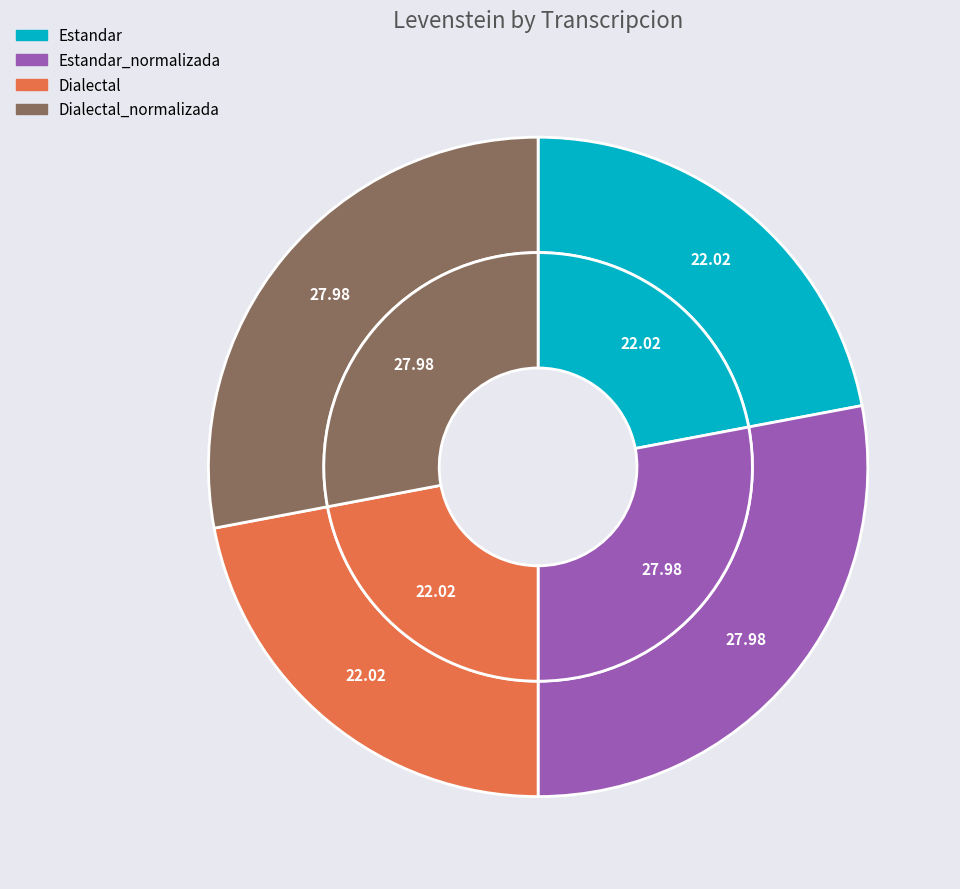

Is Estandar_normalizada the majority of the pie?

No